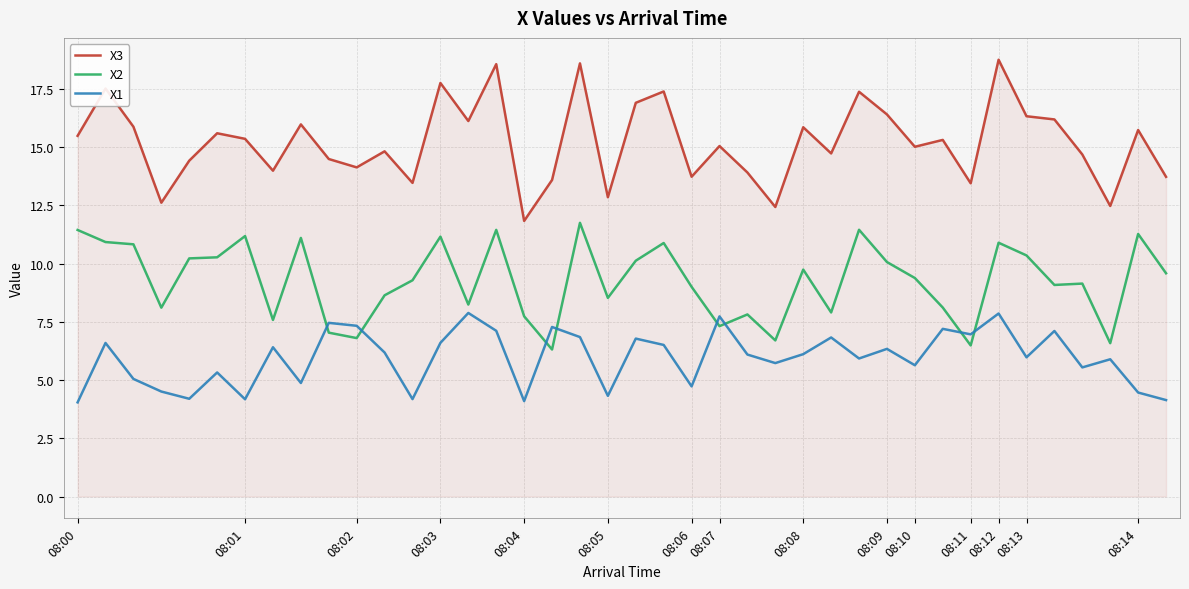

What is the greatest value displayed?

18.8